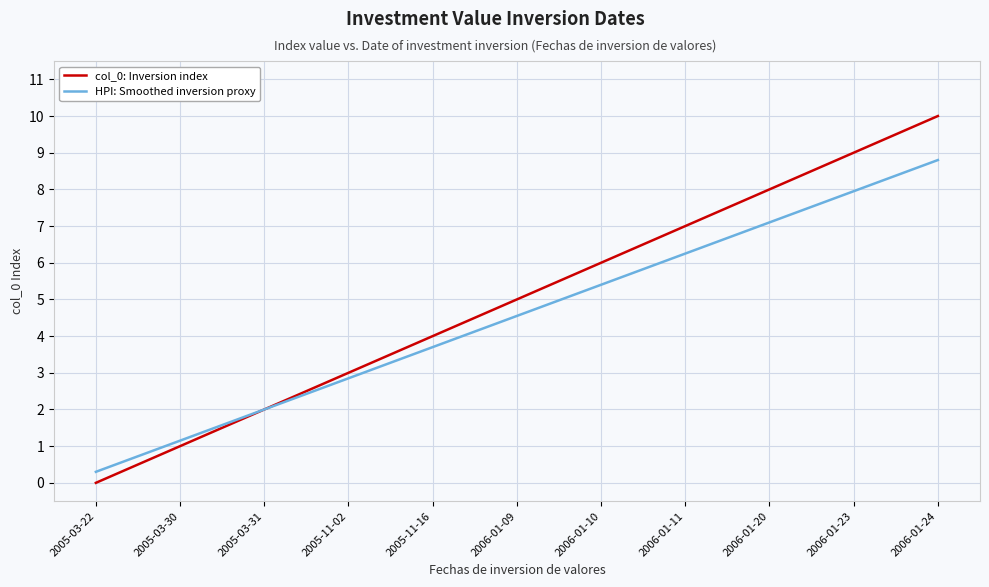

The col_0: Inversion index series shows 6.0 at 2006-01-10. True or false?

True